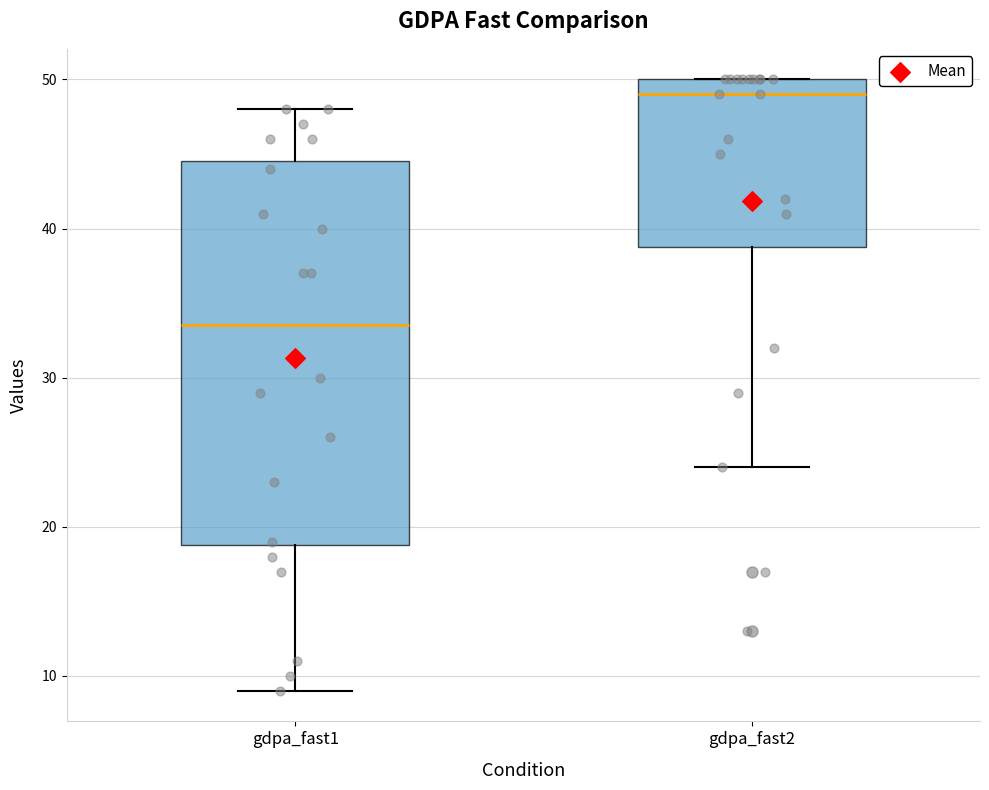

Where does the lower whisker of the box for gdpa_fast1 end on the y-axis? The values are not printed on the chart, so give them approximately, as read against the axis.

9